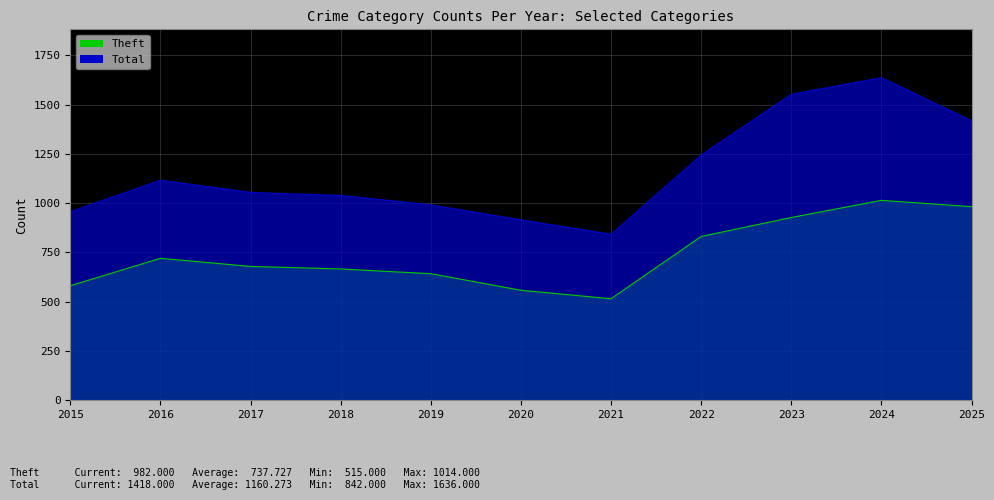

What is the value of the Theft point at the 8th from the left?

831